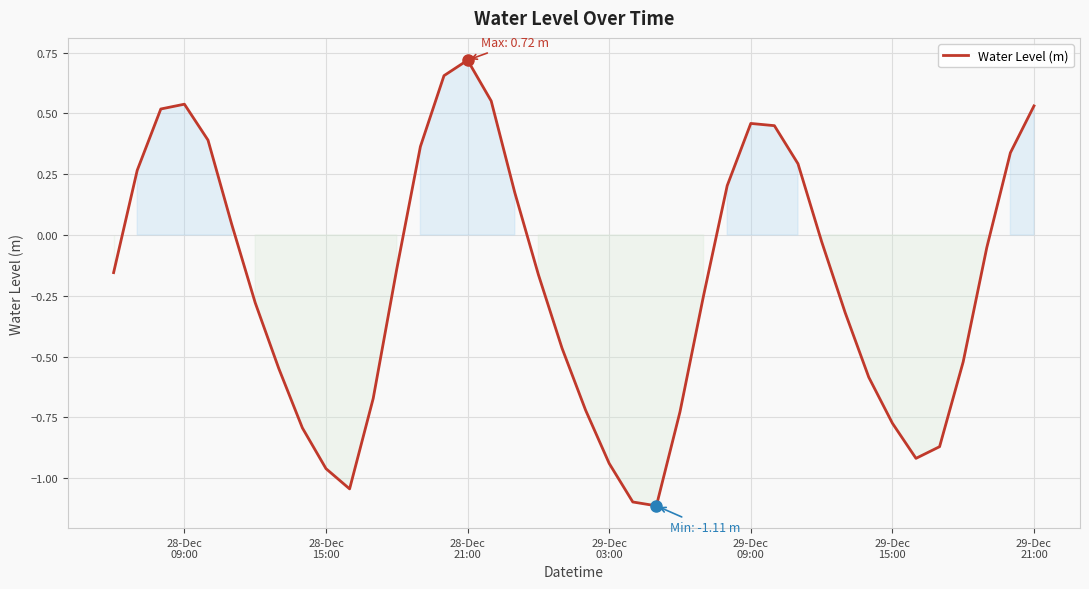

What is the minimum value shown in the chart?

-1.1